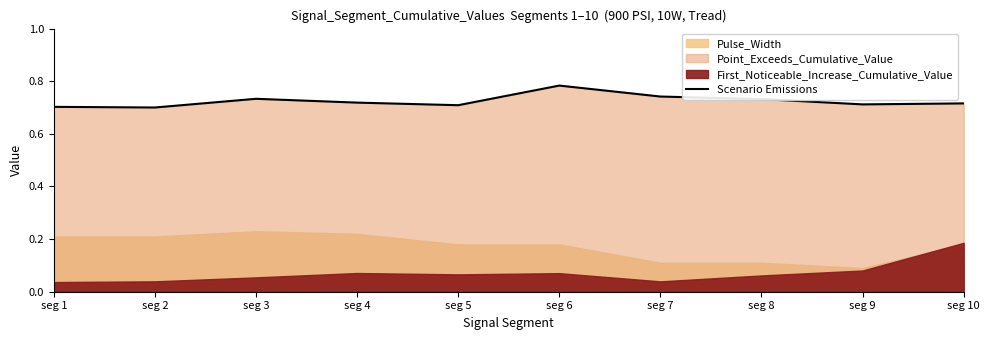

True or false: there are more than 2 points higher than both neighbors.

False